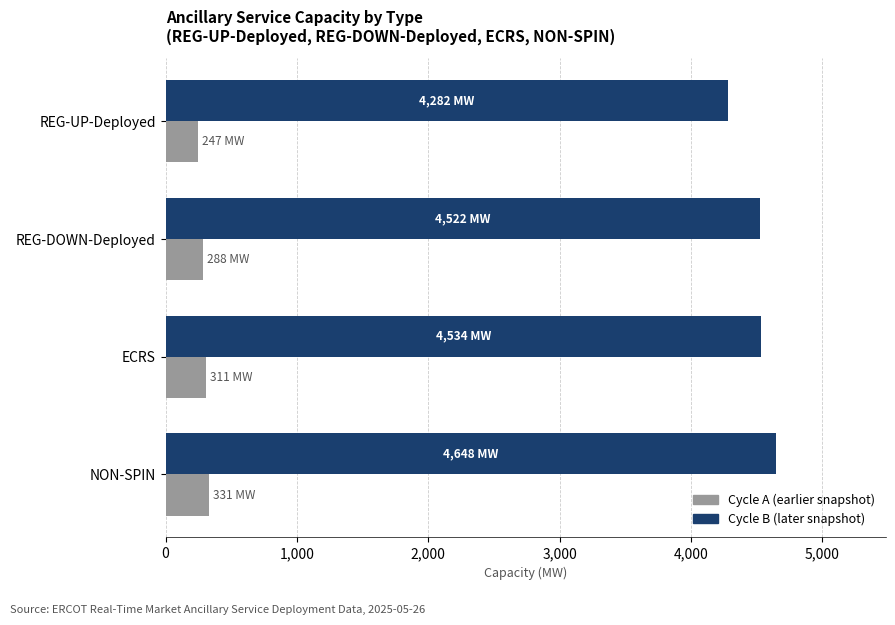

What is the maximum value shown in the chart?

4648